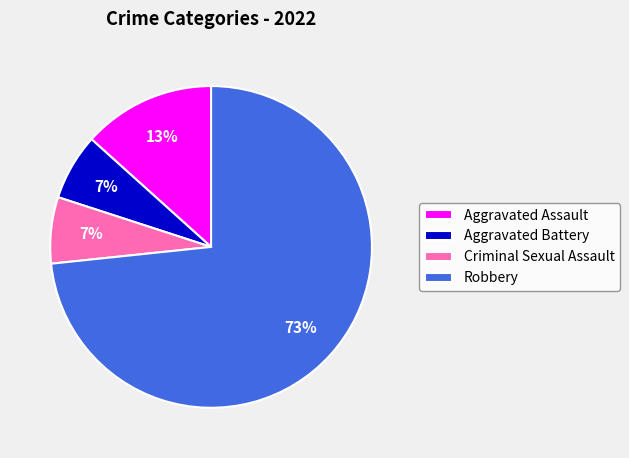

The Aggravated Assault slice represents 7% of the pie. True or false?

False